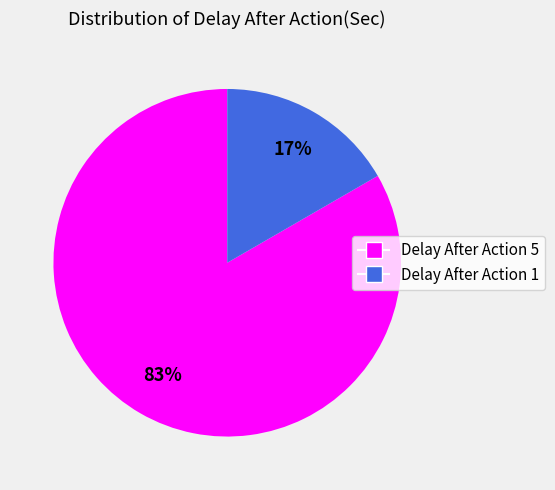

How many slices are in this pie chart?

2